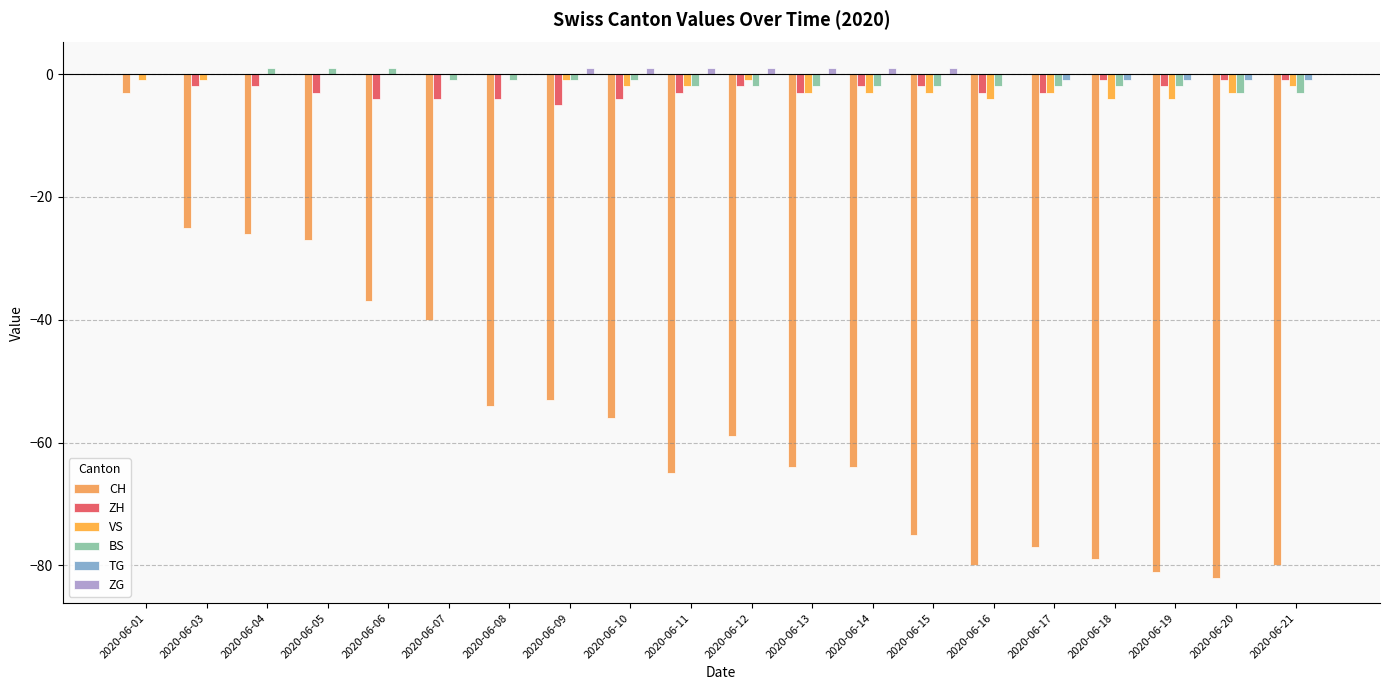

How many groups of bars are there?

20